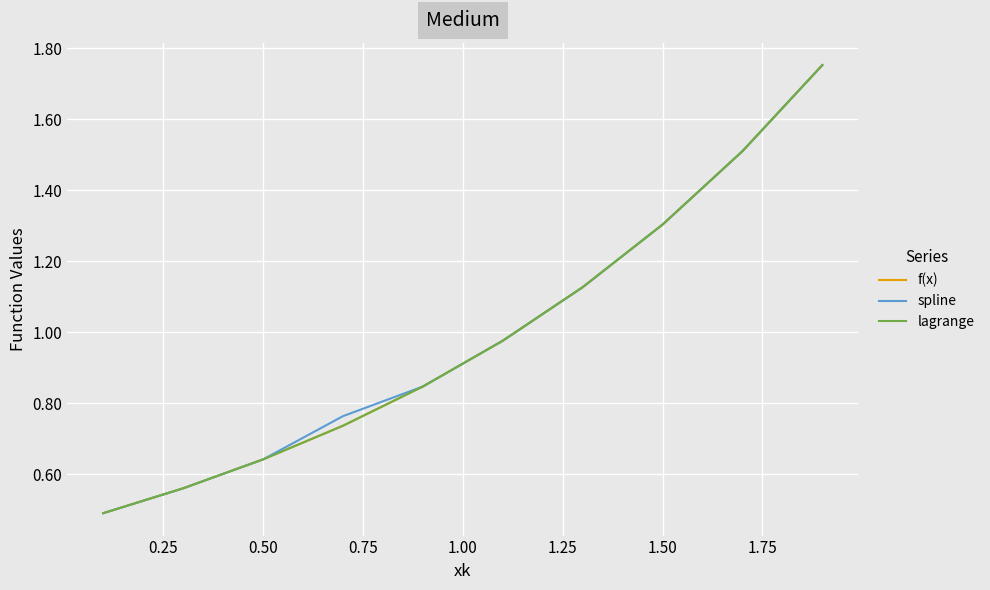

Does the chart display data point markers on the line(s)?

No